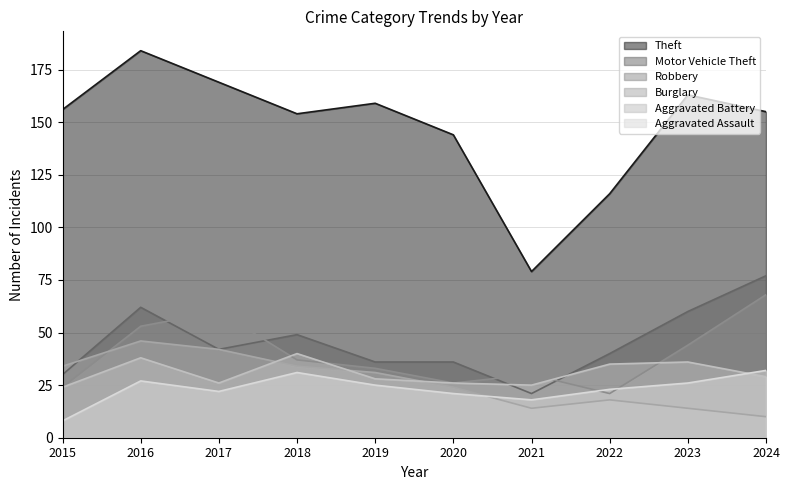

The value of Motor Vehicle Theft at 2022 is 40. True or false?

True